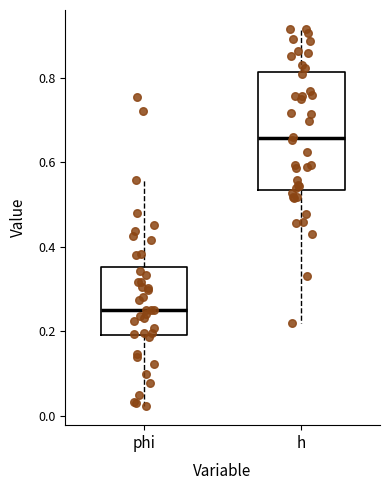

Which box is the tallest, from its lower edge to its upper edge?

h